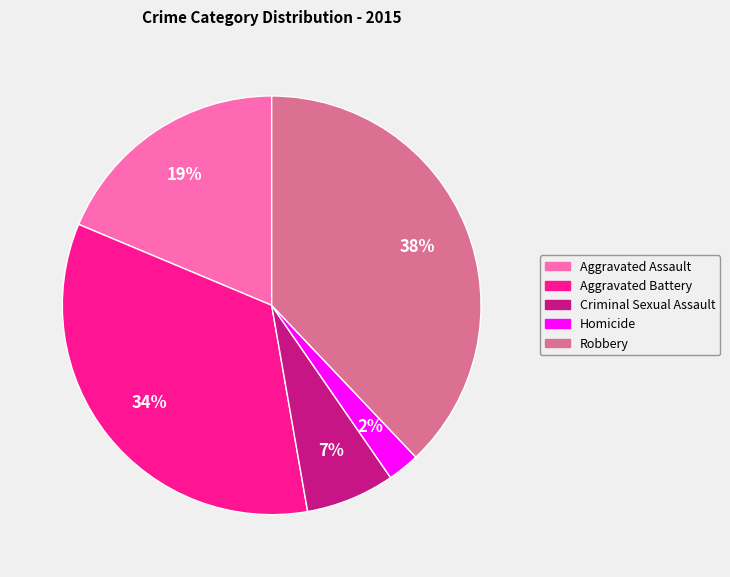

How many segments does this pie chart have?

5